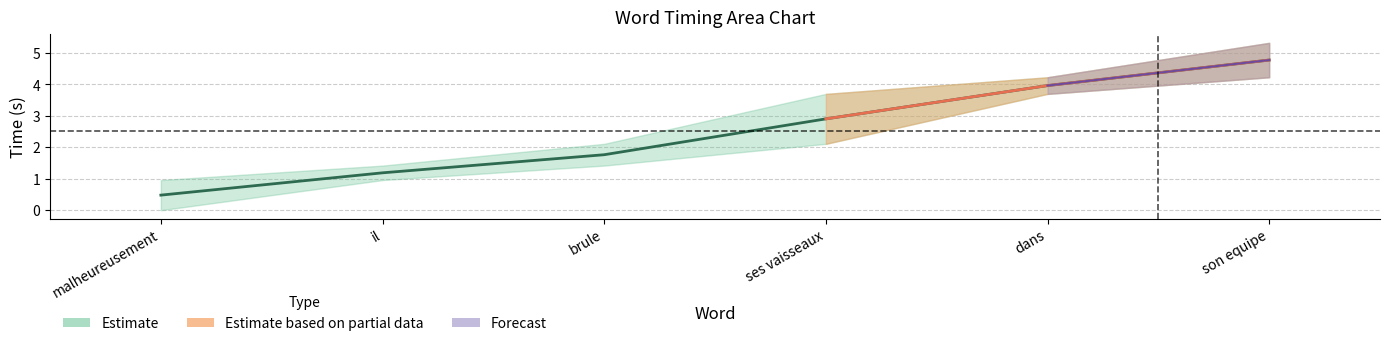

Which label corresponds to the largest value in the chart?

son equipe